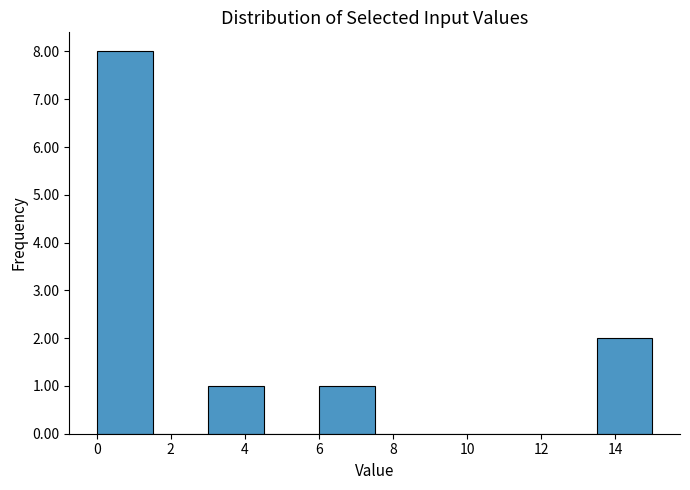

Reading left to right, list every bar in this chart as the range it spans on the x-axis followed by its height. Neither the bar edges nor the heights are printed on the chart, so give them approximately, as read against the axes.

0.0 to 1.6: 8
1.6 to 3.0: 0
3.0 to 4.6: 1
4.6 to 6.0: 0
6.0 to 7.6: 1
7.6 to 9.0: 0
9.0 to 10.6: 0
10.6 to 12.0: 0
12.0 to 13.6: 0
13.6 to 15.0: 2